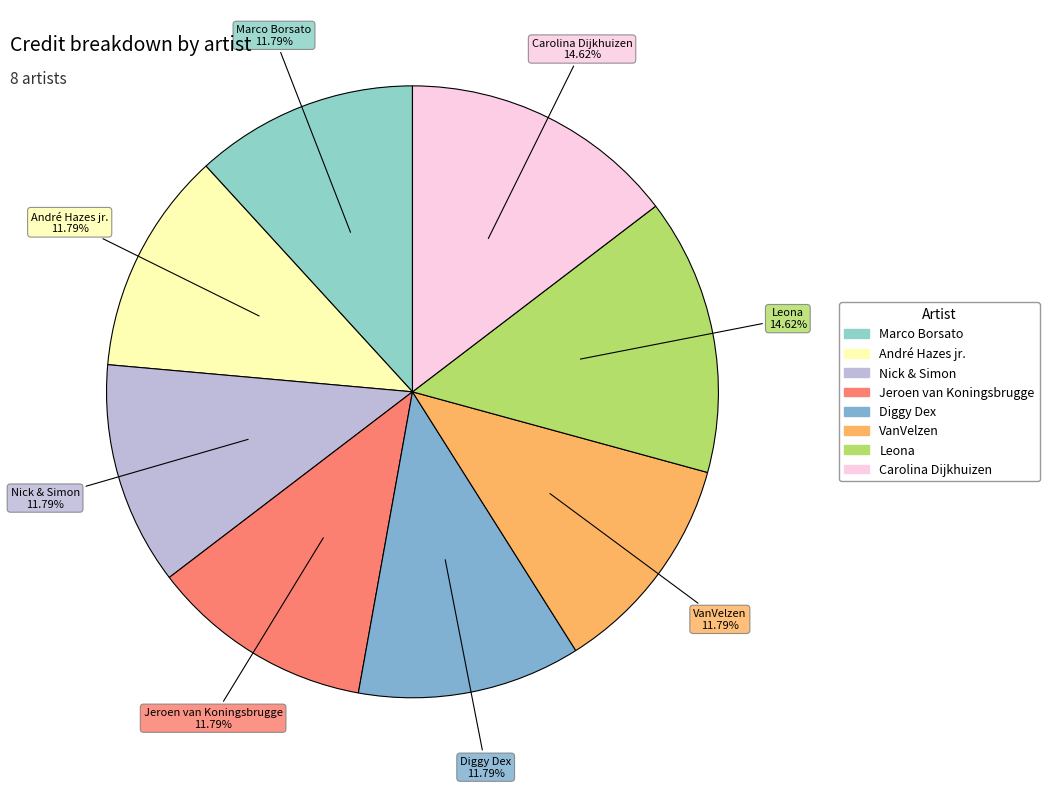

Between Carolina Dijkhuizen and Jeroen van Koningsbrugge, which is larger?

Carolina Dijkhuizen